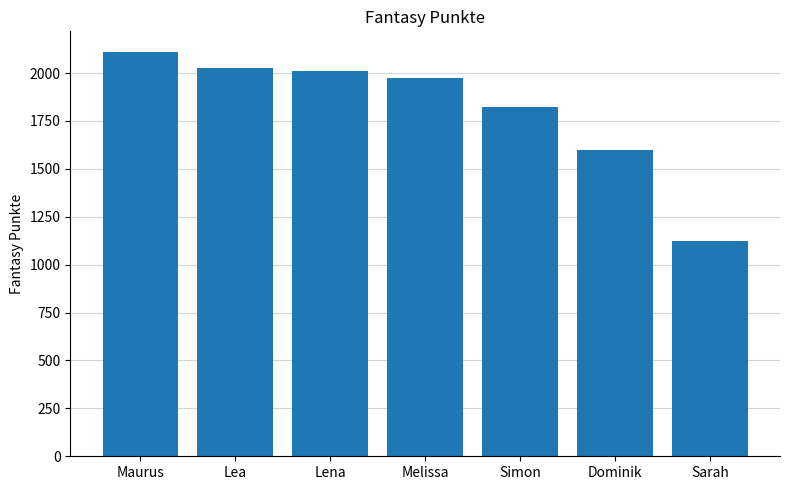

Count the number of categories in the chart.

7